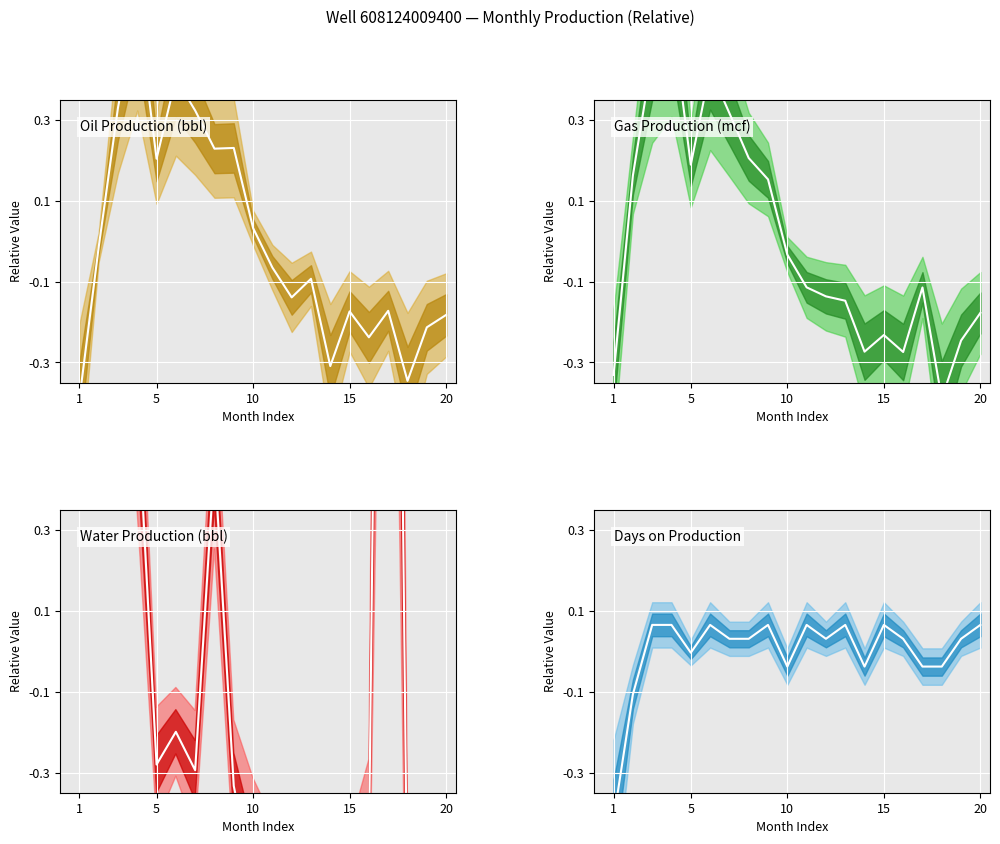

What is the smallest value displayed?

-0.8